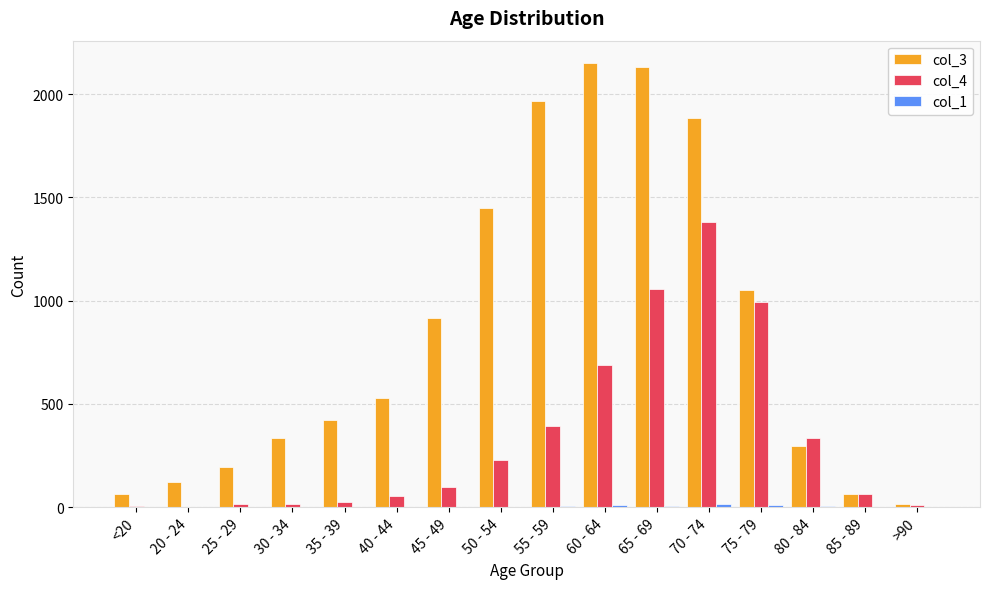

What is the greatest value displayed?

2151